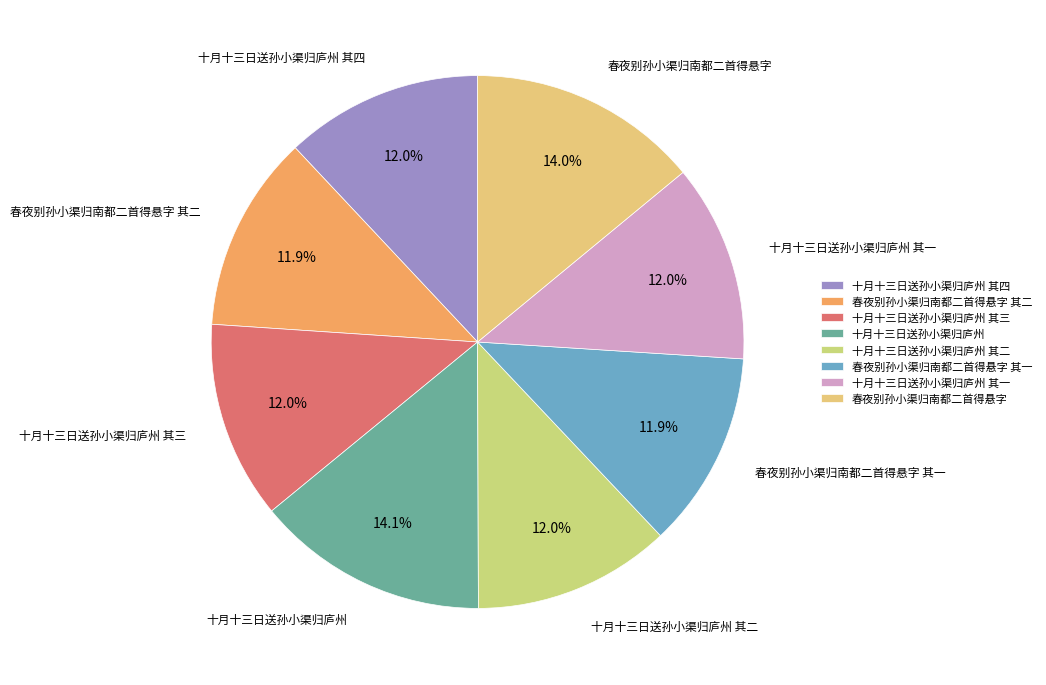

What percentage is the 十月十三日送孙小渠归庐州 其三 slice, to the nearest percent?

12%